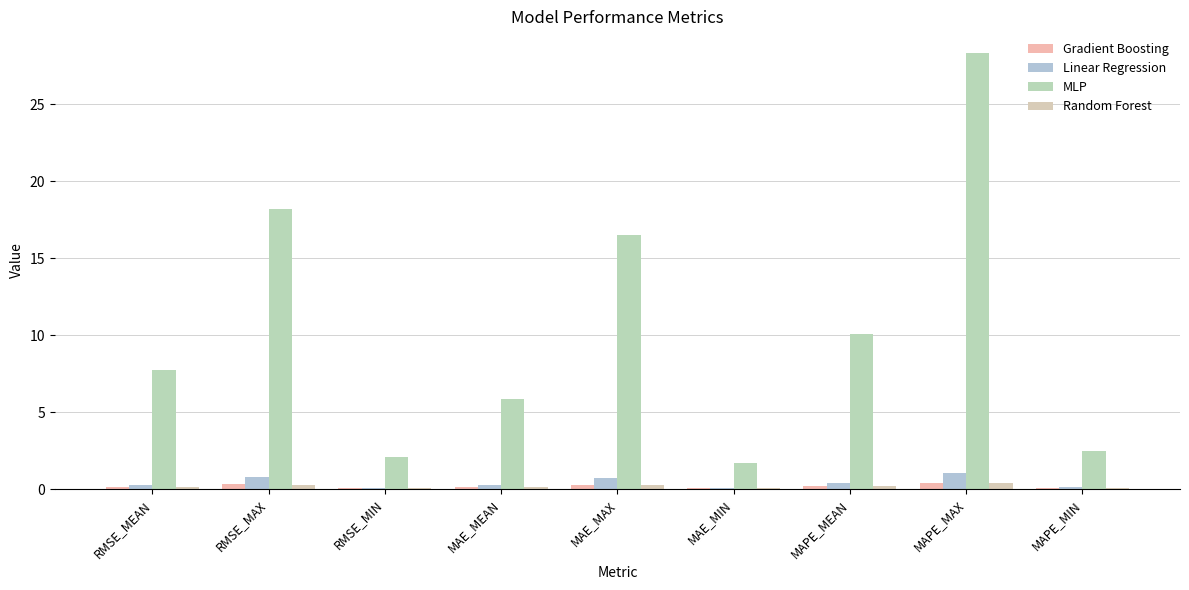

How many series are shown in this chart?

4